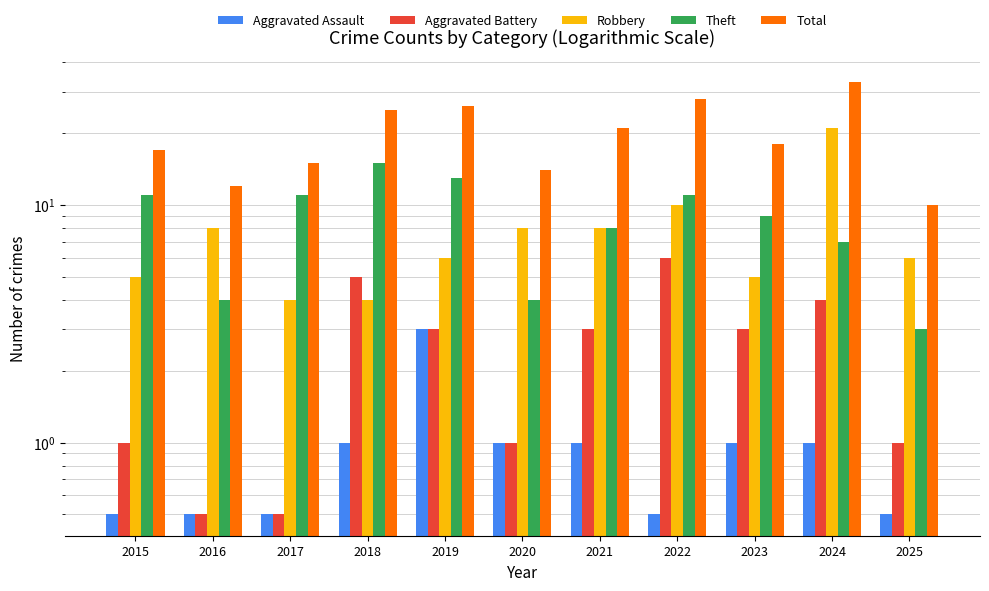

List the series in order of their peak value, lowest first.

Aggravated Assault, Aggravated Battery, Theft, Robbery, Total